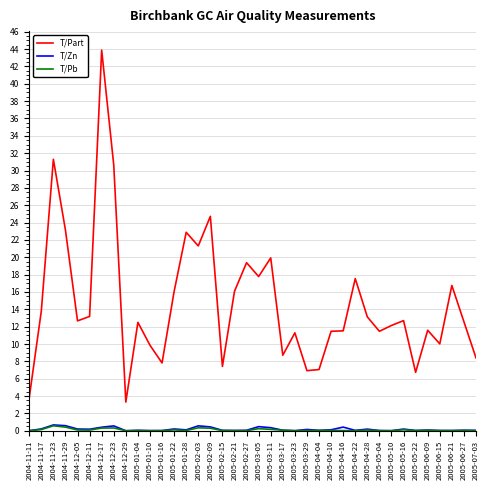

What is the maximum value for T/Part?

43.9